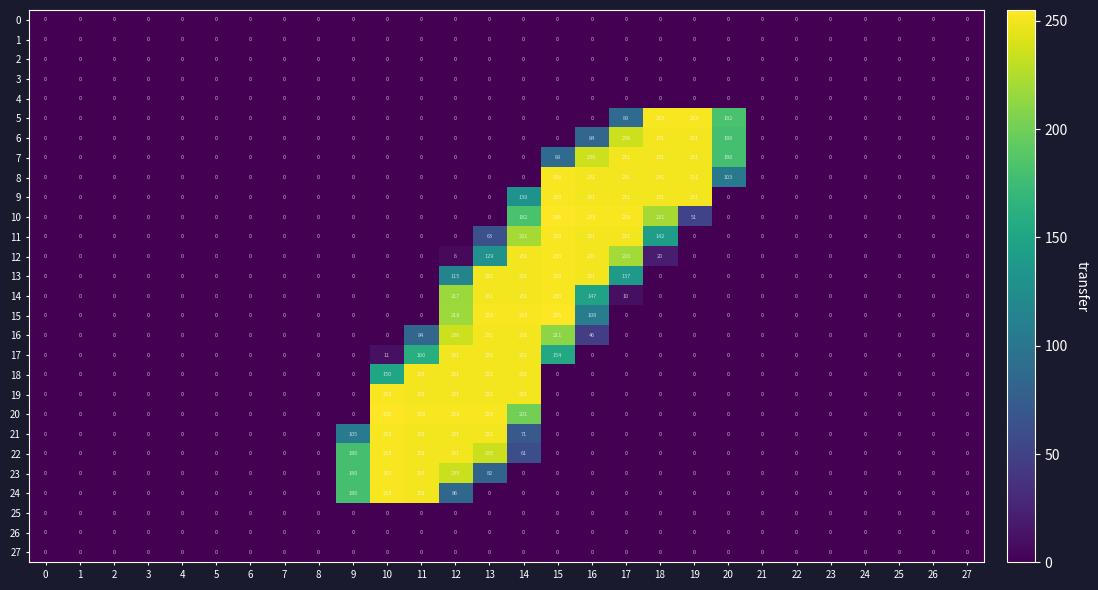

Count the number of data series in this chart.

28